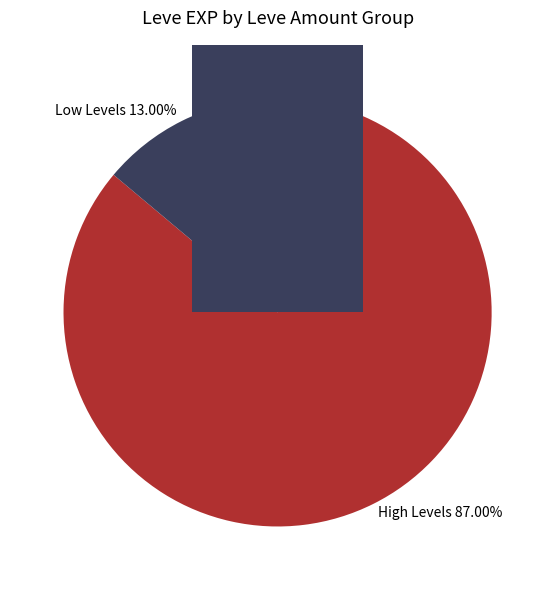

Is it true that 10 is 21% of the pie?

False